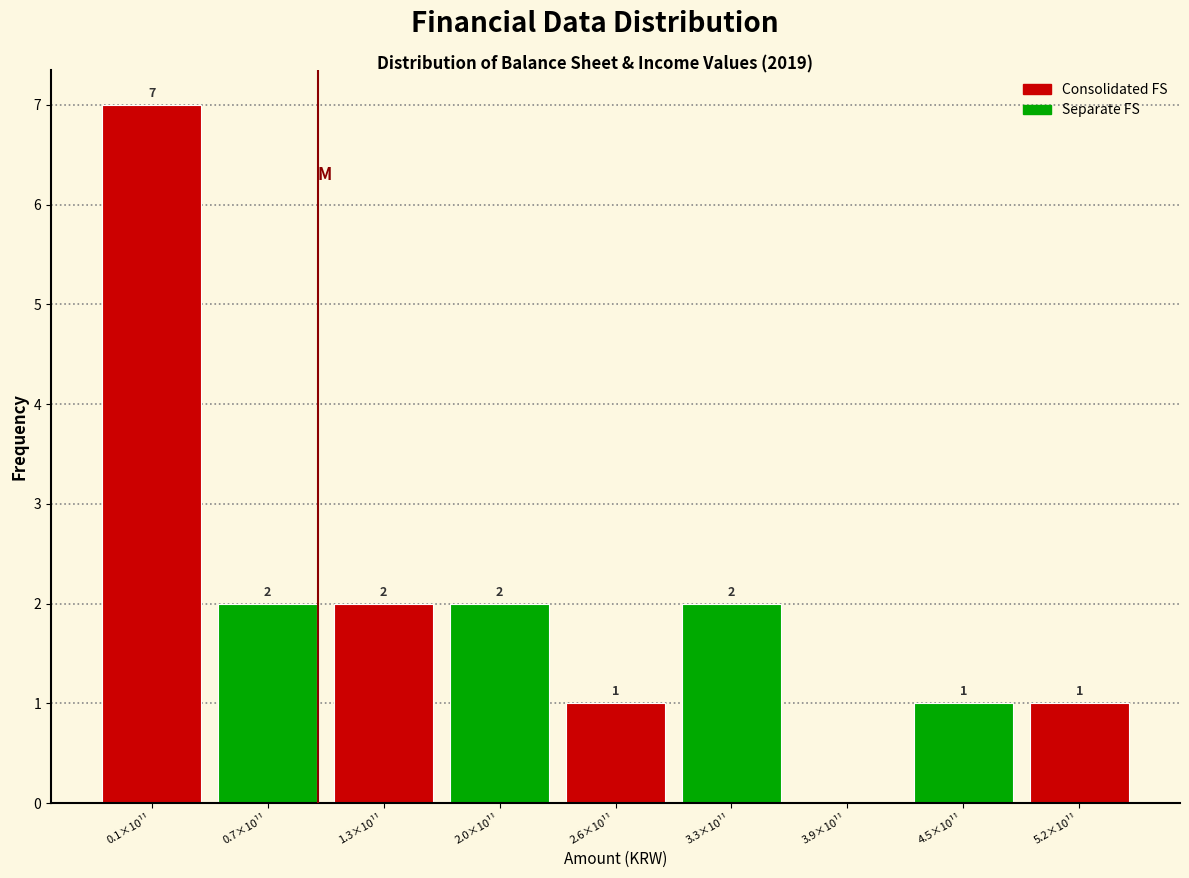

Reading left to right, transcribe all the data shown in this chart.

0.1×10¹¹=7	0.7×10¹¹=2	1.3×10¹¹=2	2.0×10¹¹=2	2.6×10¹¹=1	3.3×10¹¹=2	3.9×10¹¹=0	4.5×10¹¹=1	5.2×10¹¹=1